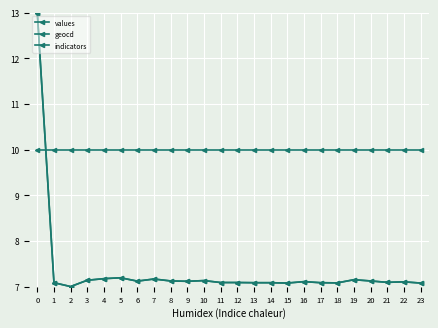

What is the total value across all series at 18?

24.2